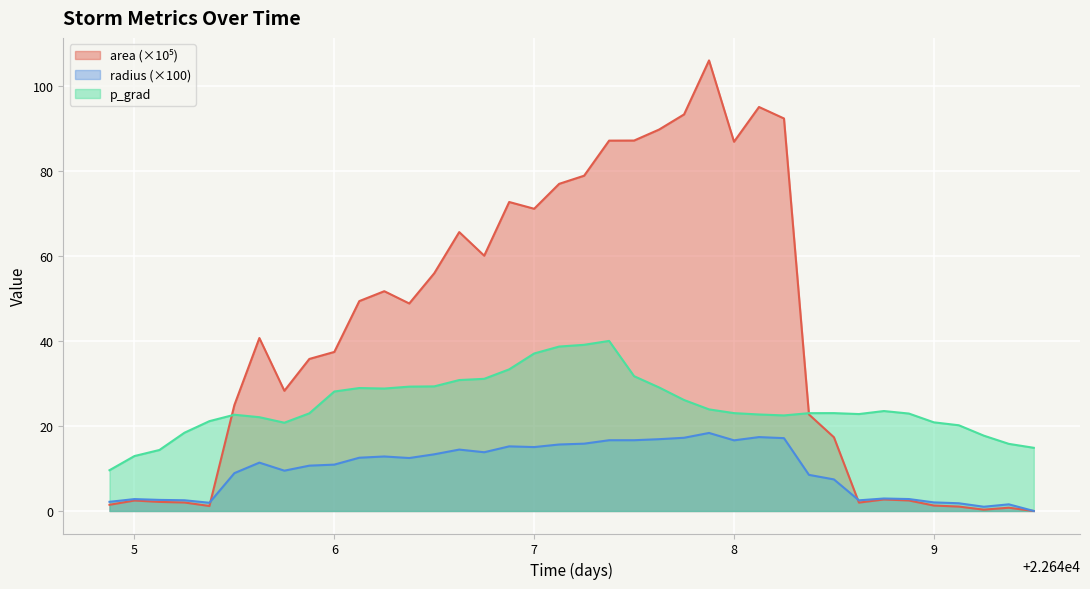

What is the lowest value of the p_grad series?

9.6